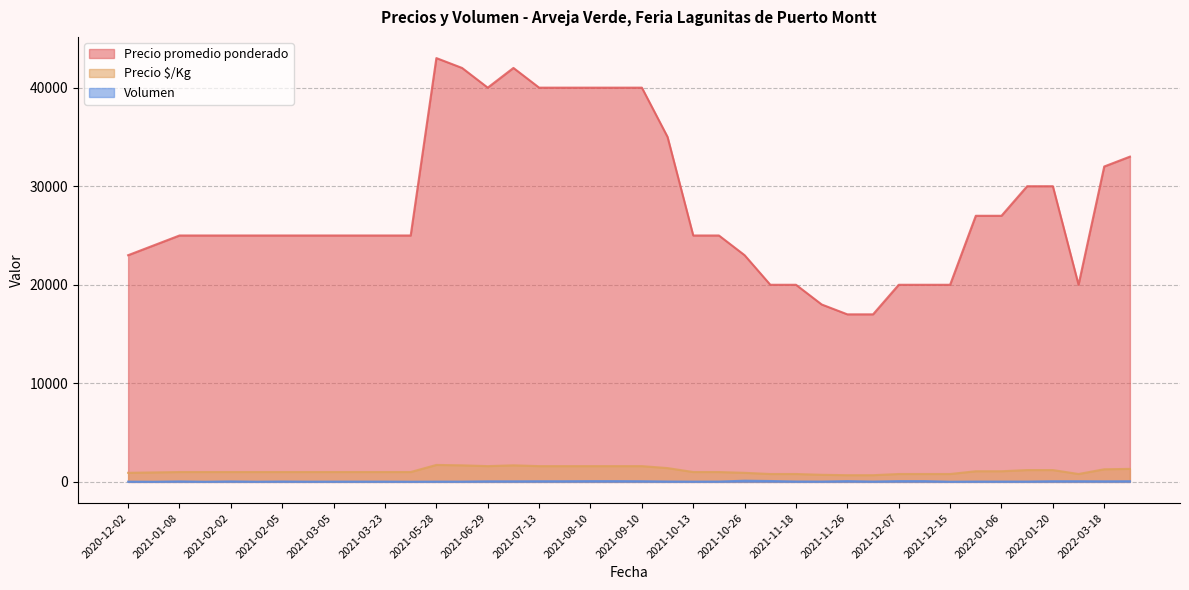

Which series has the largest range (max minus min)?

Precio promedio ponderado